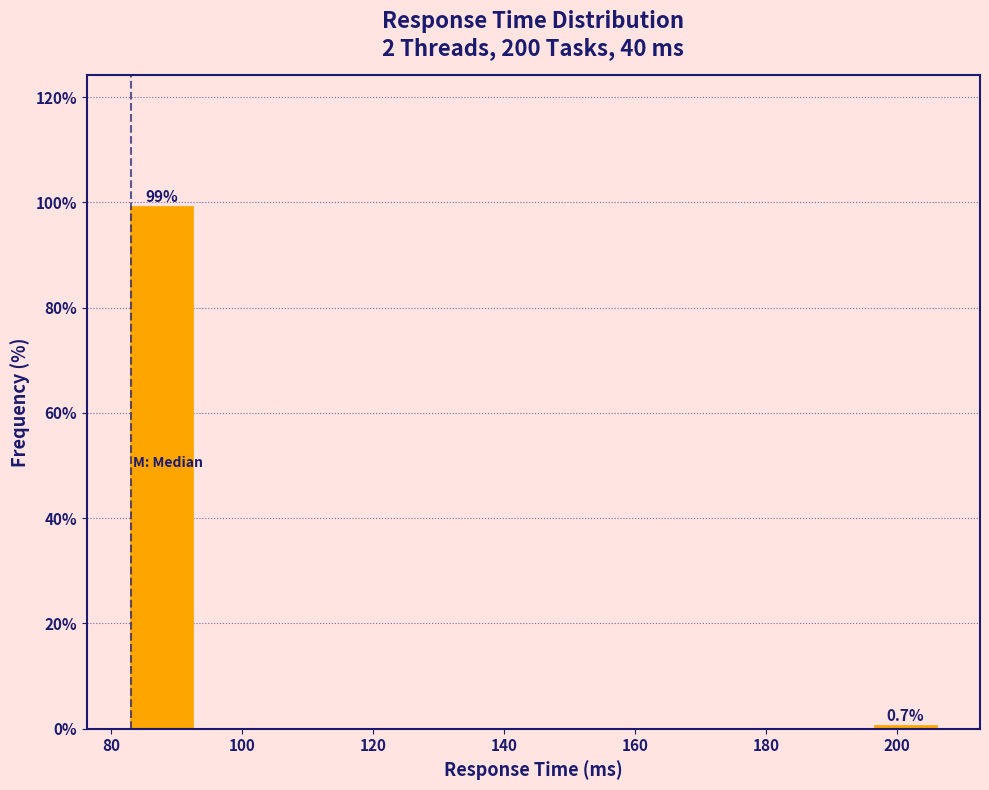

Over which range of the x-axis is the bar tallest?

82 to 94